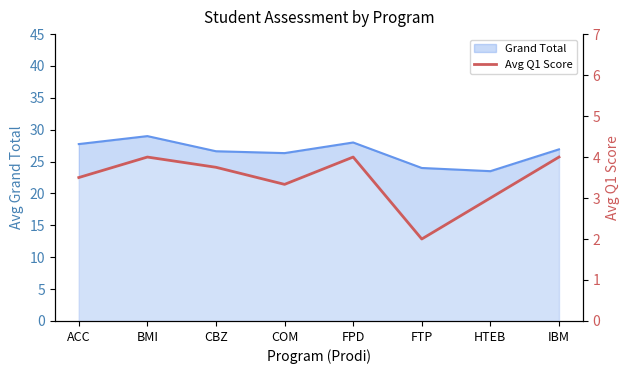

True or false: the data has more than 1 interior local peaks.

True